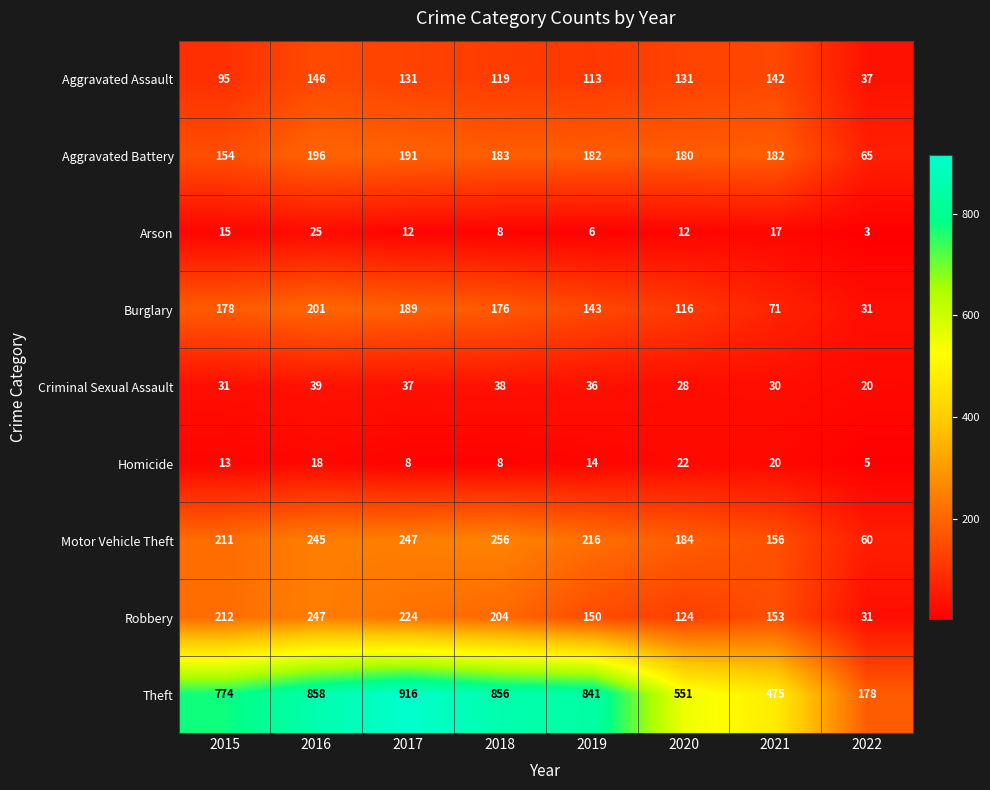

Is it true that Robbery equals 247 at 2016?

True